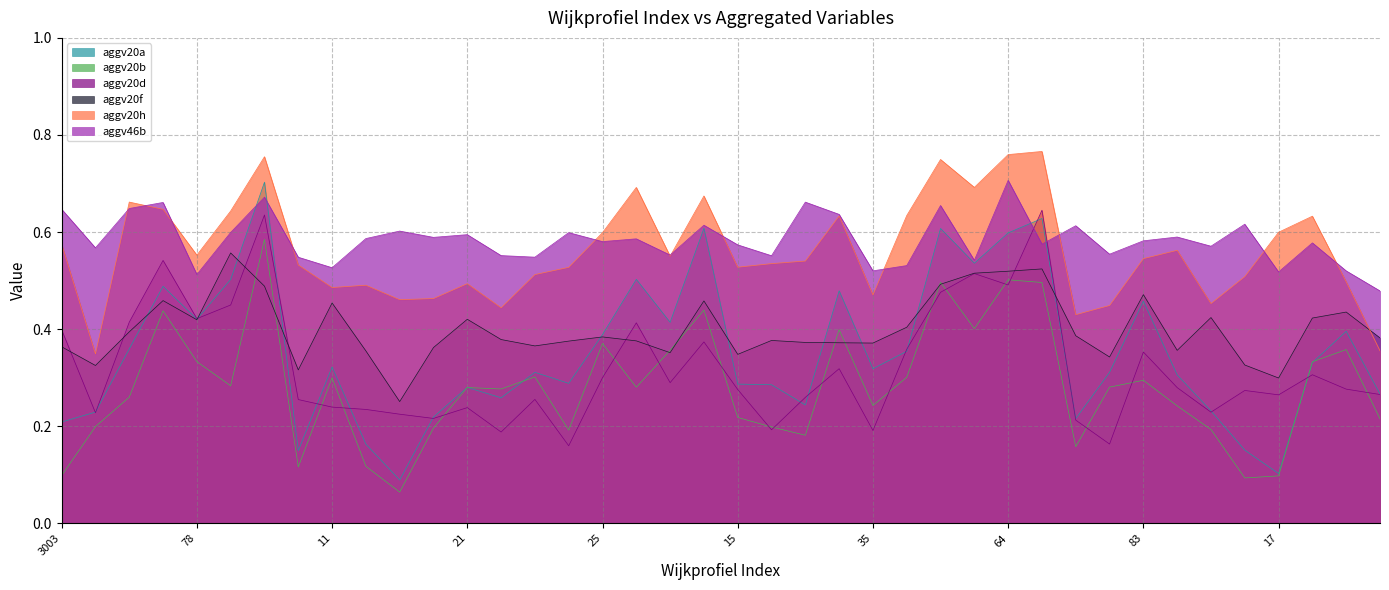

Reading left to right, transcribe all the data shown in this chart.

aggv20a: 0.2	0.2	0.4	0.5	0.4	0.5	0.7	0.1	0.3	0.2	0.1	0.2	0.3	0.3	0.3	0.3	0.4	0.5	0.4	0.6	0.3	0.3	0.2	0.5	0.3	0.4	0.6	0.5	0.6	0.6	0.2	0.3	0.5	0.3	0.2	0.2	0.1	0.3	0.4	0.3
aggv20b: 0.1	0.2	0.3	0.4	0.3	0.3	0.6	0.1	0.3	0.1	0.1	0.2	0.3	0.3	0.3	0.2	0.4	0.3	0.4	0.4	0.2	0.2	0.2	0.4	0.2	0.3	0.5	0.4	0.5	0.5	0.2	0.3	0.3	0.2	0.2	0.1	0.1	0.3	0.4	0.2
aggv20d: 0.4	0.2	0.4	0.5	0.4	0.4	0.6	0.3	0.2	0.2	0.2	0.2	0.2	0.2	0.3	0.2	0.3	0.4	0.3	0.4	0.3	0.2	0.3	0.3	0.2	0.4	0.5	0.5	0.5	0.6	0.2	0.2	0.4	0.3	0.2	0.3	0.3	0.3	0.3	0.3
aggv20f: 0.4	0.3	0.4	0.5	0.4	0.6	0.5	0.3	0.5	0.4	0.3	0.4	0.4	0.4	0.4	0.4	0.4	0.4	0.4	0.5	0.3	0.4	0.4	0.4	0.4	0.4	0.5	0.5	0.5	0.5	0.4	0.3	0.5	0.4	0.4	0.3	0.3	0.4	0.4	0.4
aggv20h: 0.6	0.3	0.7	0.6	0.6	0.6	0.8	0.5	0.5	0.5	0.5	0.5	0.5	0.4	0.5	0.5	0.6	0.7	0.6	0.7	0.5	0.5	0.5	0.6	0.5	0.6	0.7	0.7	0.8	0.8	0.4	0.4	0.5	0.6	0.5	0.5	0.6	0.6	0.5	0.4
aggv46b: 0.6	0.6	0.6	0.7	0.5	0.6	0.7	0.5	0.5	0.6	0.6	0.6	0.6	0.6	0.5	0.6	0.6	0.6	0.6	0.6	0.6	0.6	0.7	0.6	0.5	0.5	0.7	0.5	0.7	0.6	0.6	0.6	0.6	0.6	0.6	0.6	0.5	0.6	0.5	0.5